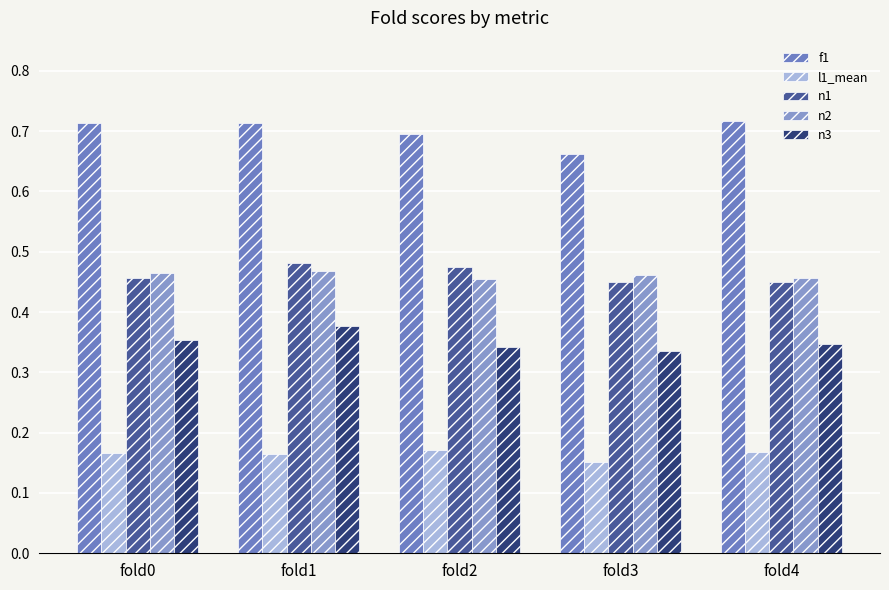

What are all the series names shown in the legend?

f1, l1_mean, n1, n2, n3